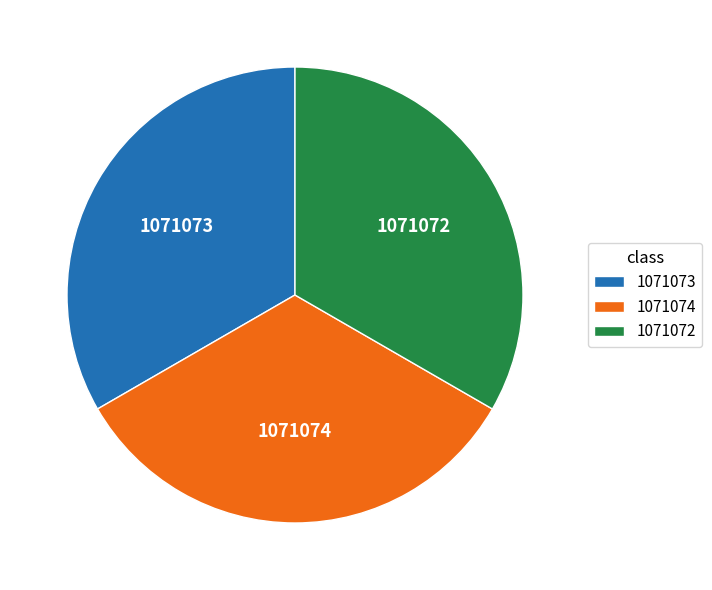

Do 1071074 and 1071072 together represent more than half of the pie?

Yes